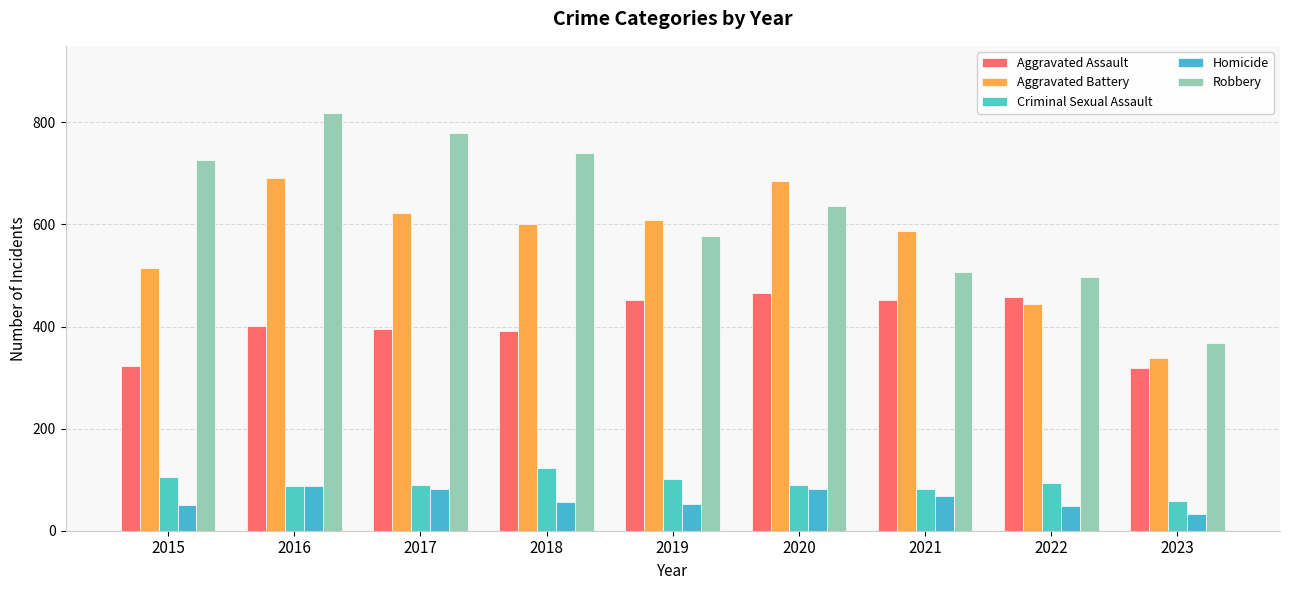

What is the maximum value shown in the chart?

819